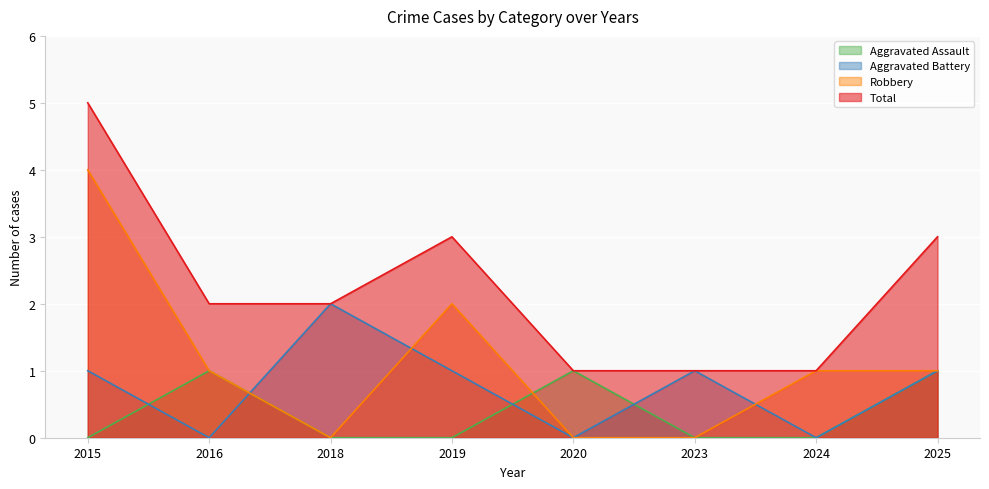

At how many categories does at least one series exceed 4?

1